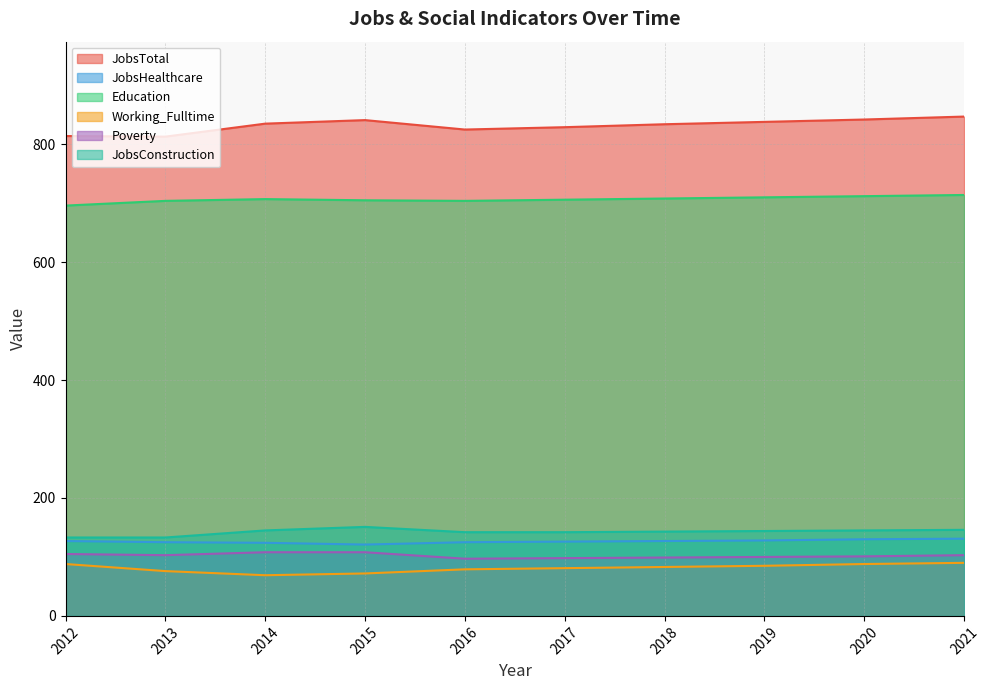

How many data points does each series have?

10